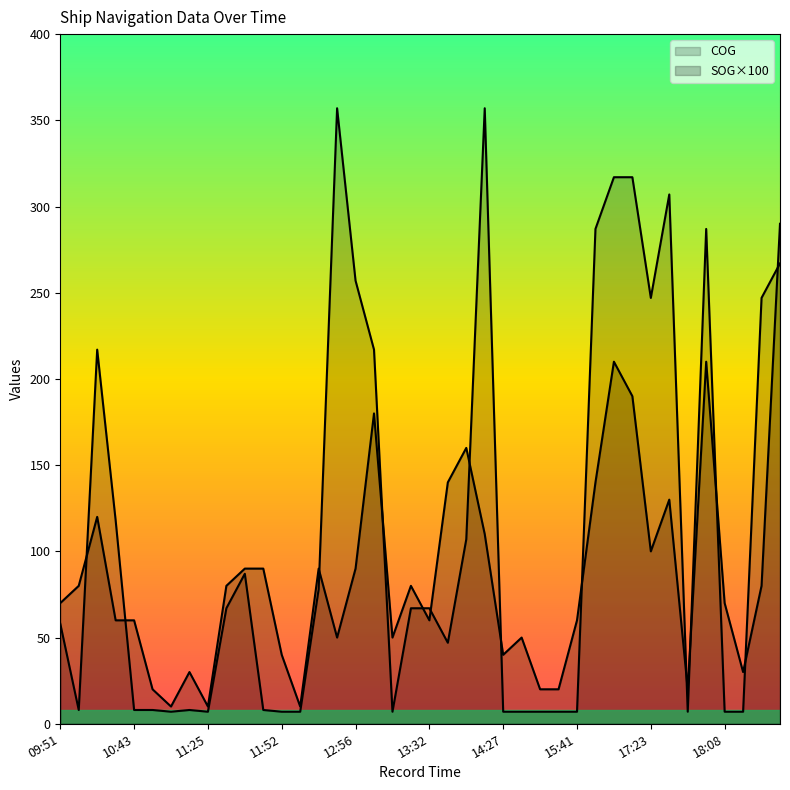

What is the label of the 28th point from the right?

11:52